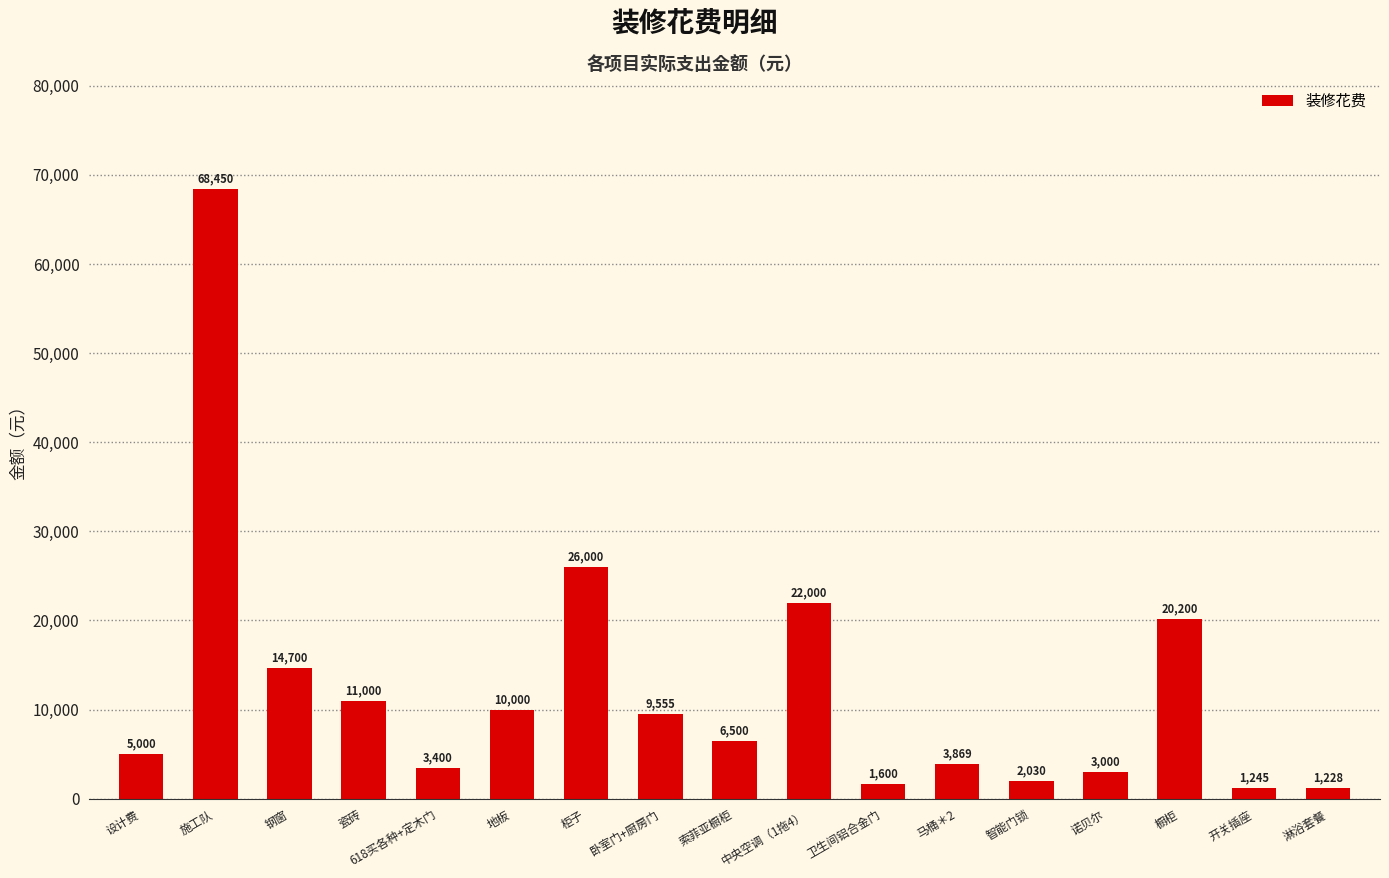

What is the value of the 11th bar from the left?

1600